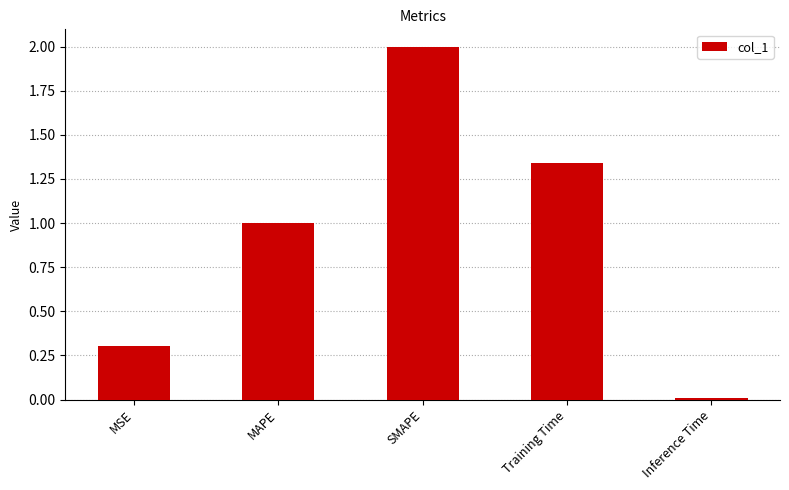

How many distinct data groups are displayed?

1